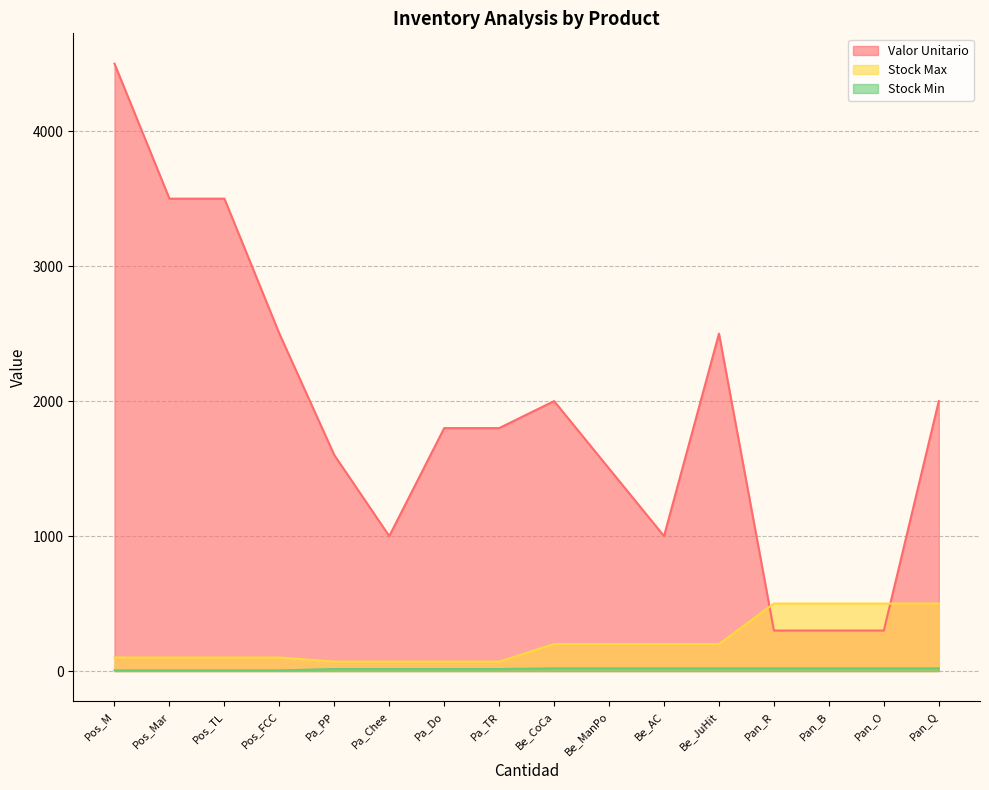

Reading left to right, transcribe all the data shown in this chart.

Valor Unitario: Pan_R=300	Pan_B=300	Pan_O=300	Pan_Q=2000	Pos_M=4500	Pos_Mar=3500	Pos_TL=3500	Pos_FCC=2500	Be_CoCa=2000	Be_ManPo=1500	Be_AC=1000	Be_JuHit=2500	Pa_PP=1600	Pa_Chee=1000	Pa_Do=1800	Pa_TR=1800
Stock Max: Pan_R=500	Pan_B=500	Pan_O=500	Pan_Q=500	Pos_M=100	Pos_Mar=100	Pos_TL=100	Pos_FCC=100	Be_CoCa=200	Be_ManPo=200	Be_AC=200	Be_JuHit=200	Pa_PP=70	Pa_Chee=70	Pa_Do=70	Pa_TR=70
Stock Min: Pan_R=20	Pan_B=20	Pan_O=20	Pan_Q=20	Pos_M=5	Pos_Mar=5	Pos_TL=5	Pos_FCC=5	Be_CoCa=20	Be_ManPo=20	Be_AC=20	Be_JuHit=20	Pa_PP=15	Pa_Chee=15	Pa_Do=15	Pa_TR=15